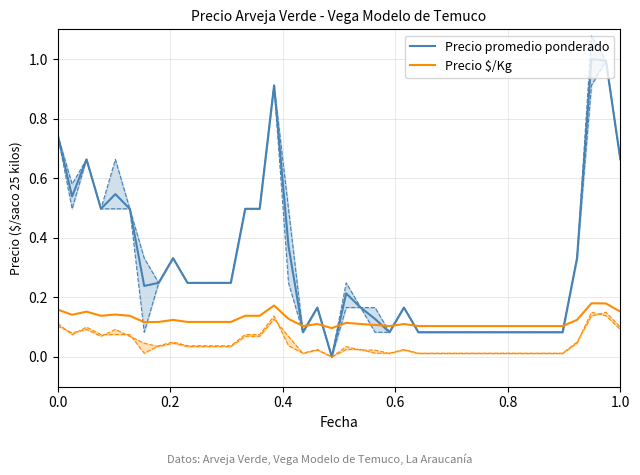

Does the chart have visible grid lines?

Yes